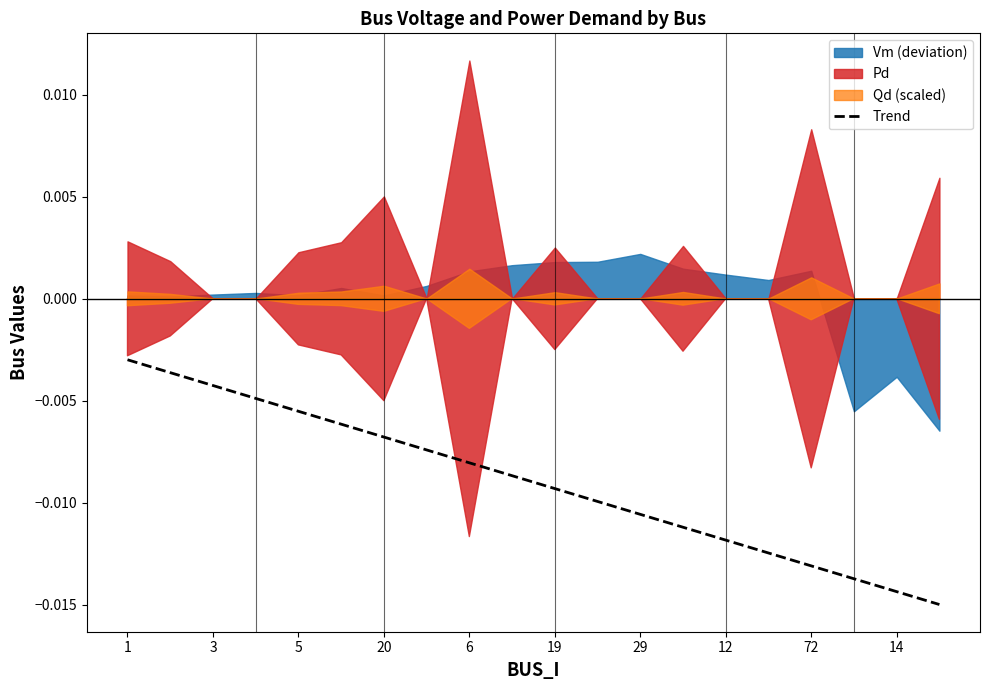

True or false: the data shows -0.0 at 14.

False